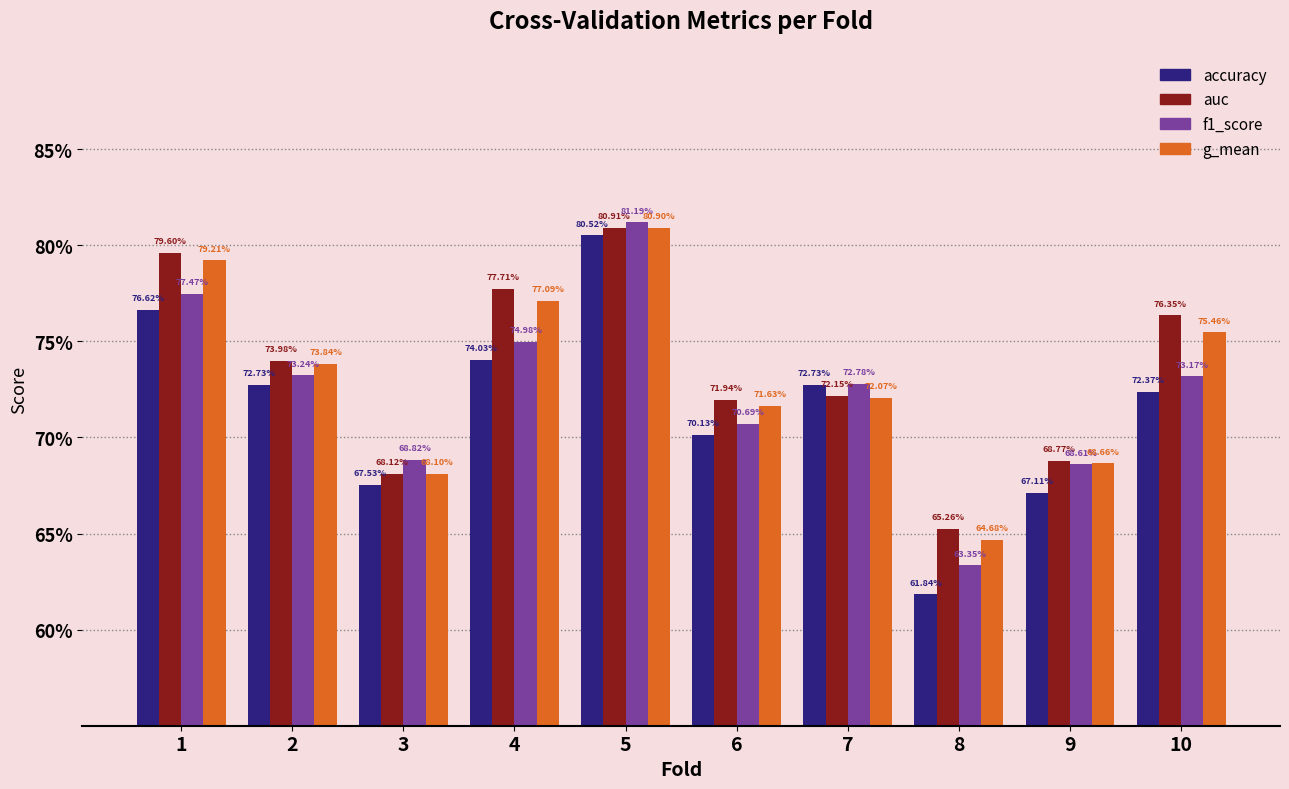

Is the value of accuracy at 10 greater than the value of auc at 6?

Yes